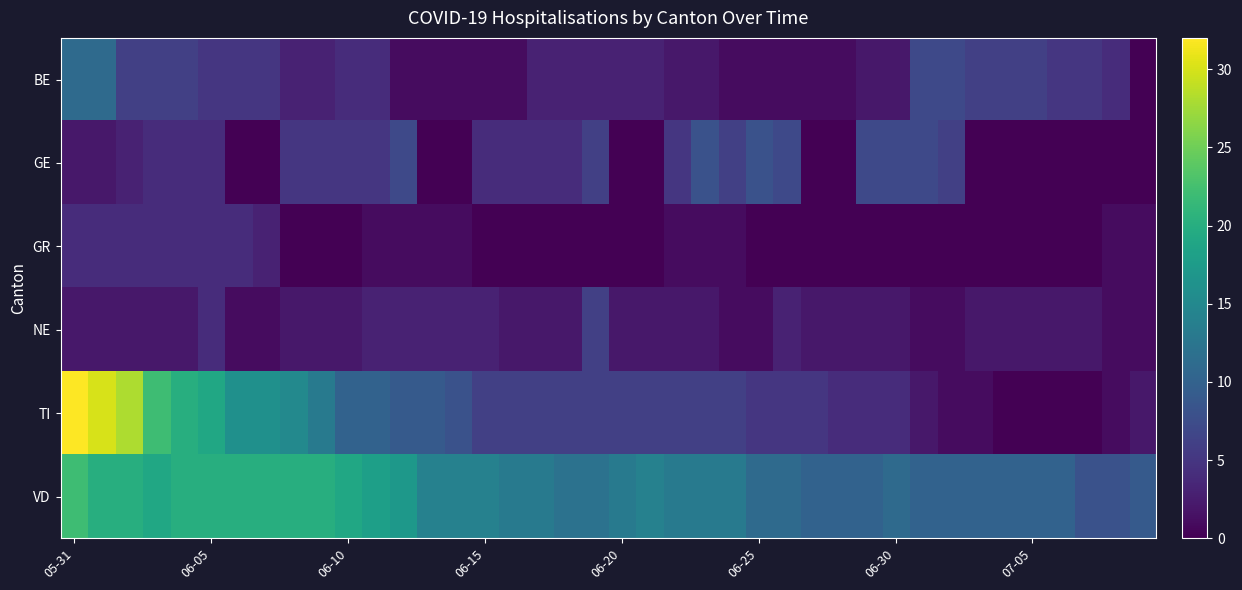

At how many categories does at least one series exceed 16?

13